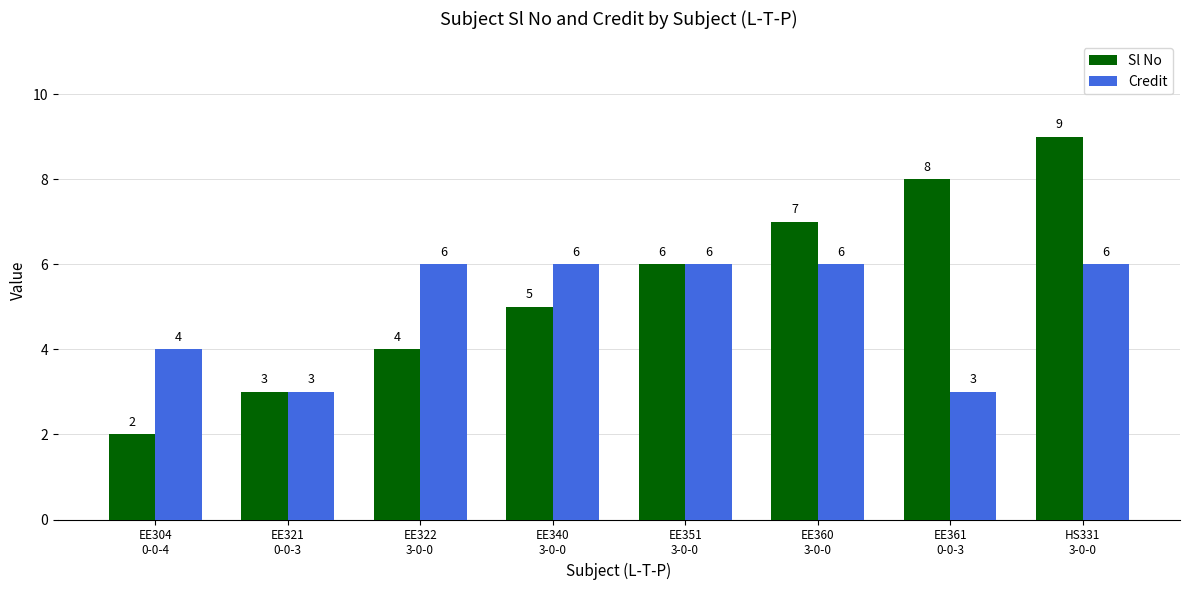

What is the difference between the maximum and minimum values in the Credit series?

3